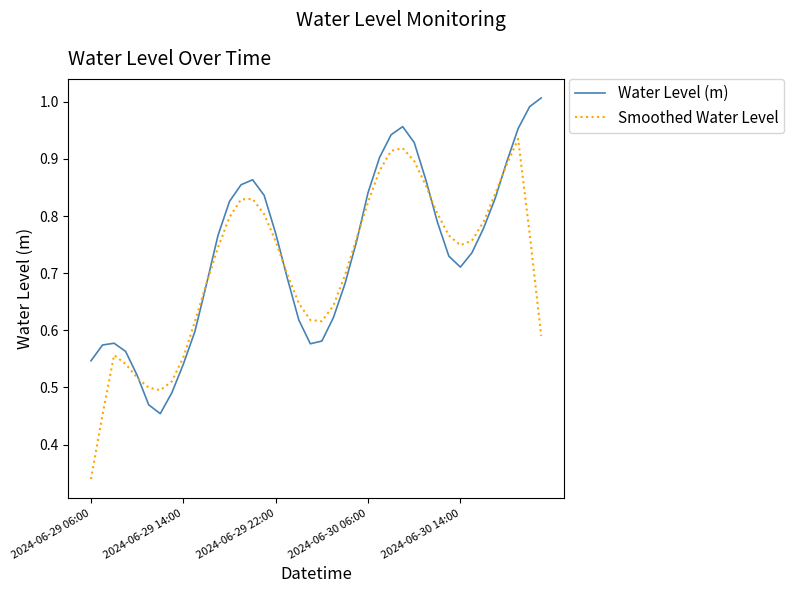

List the series in order of their peak value, highest first.

Water Level (m), Smoothed Water Level